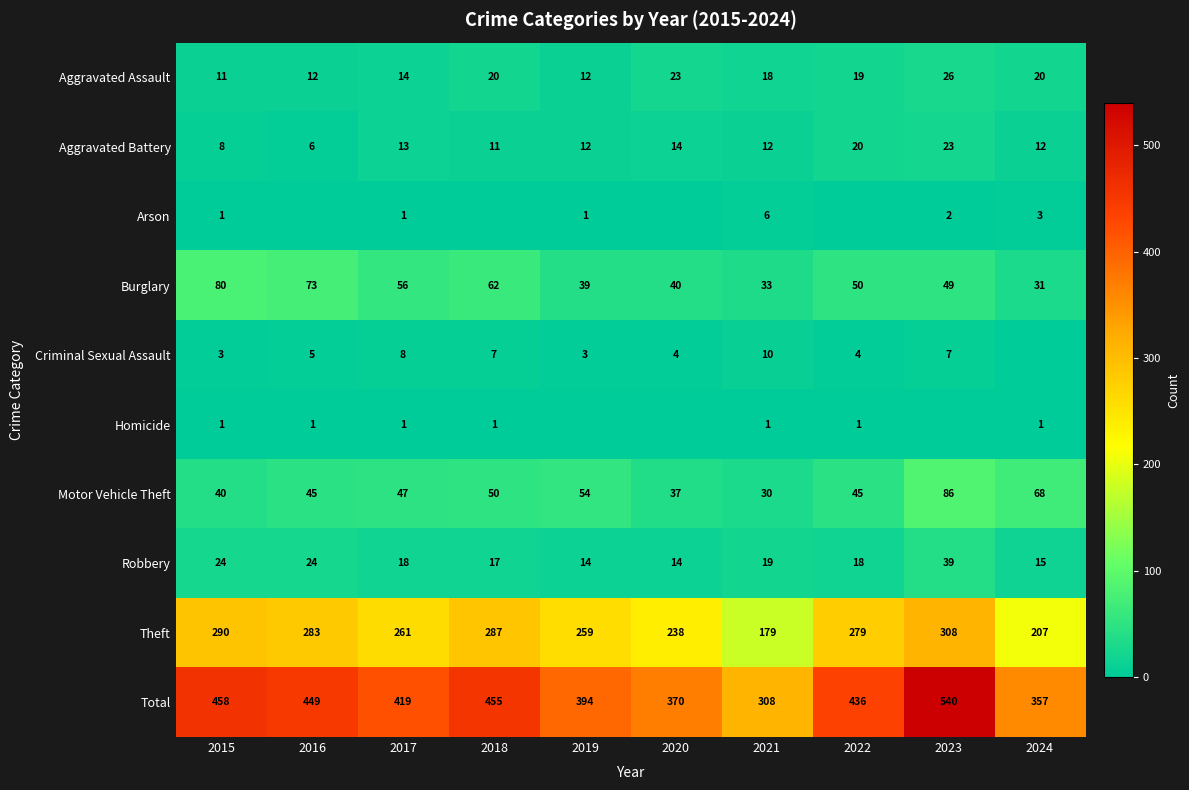

What is the spread (max minus min) of values at 2020?

370